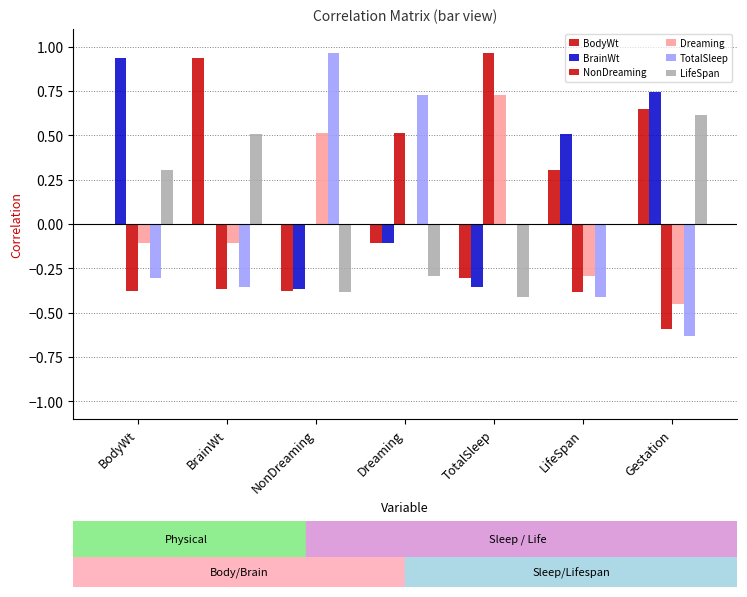

Are the bars horizontal?

No